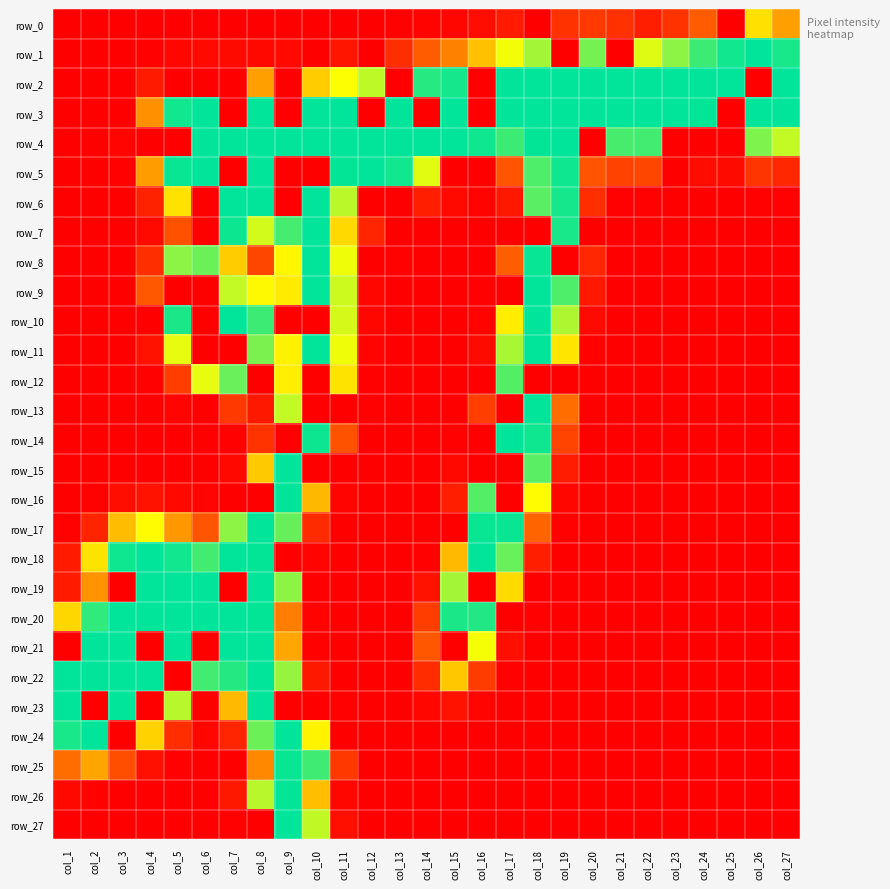

What is the greatest value displayed?

255